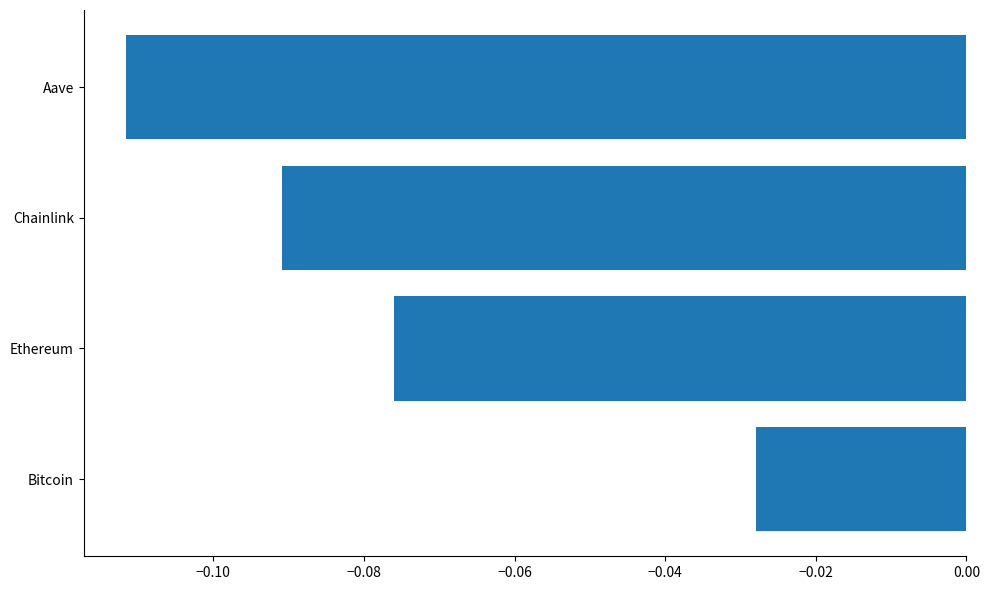

List the labels in order of value, largest first.

Bitcoin, Ethereum, Chainlink, Aave